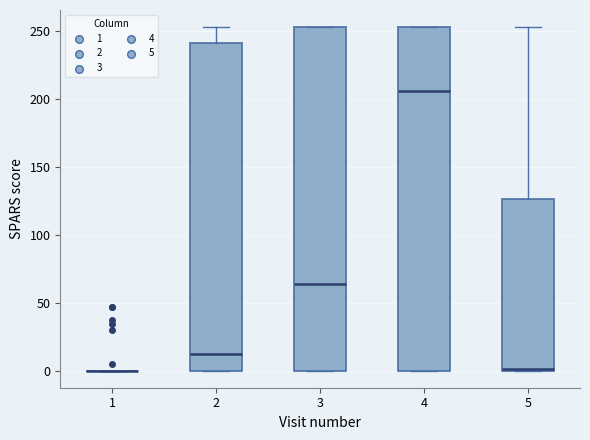

Reading left to right, transcribe this box plot: for each box, give where its median line is, the range the box spans, and where its two whiskers end, as read against the y-axis. The values are not printed on the chart, so give them approximately, as read against the axis.

1: box collapsed to a line at 0, whiskers 0 to 0
2: median 15, box 0 to 240, whiskers 0 to 255
3: median 65, box 0 to 255, whiskers 0 to 255
4: median 205, box 0 to 255, whiskers 0 to 255
5: median 0, box 0 to 125, whiskers 0 to 255